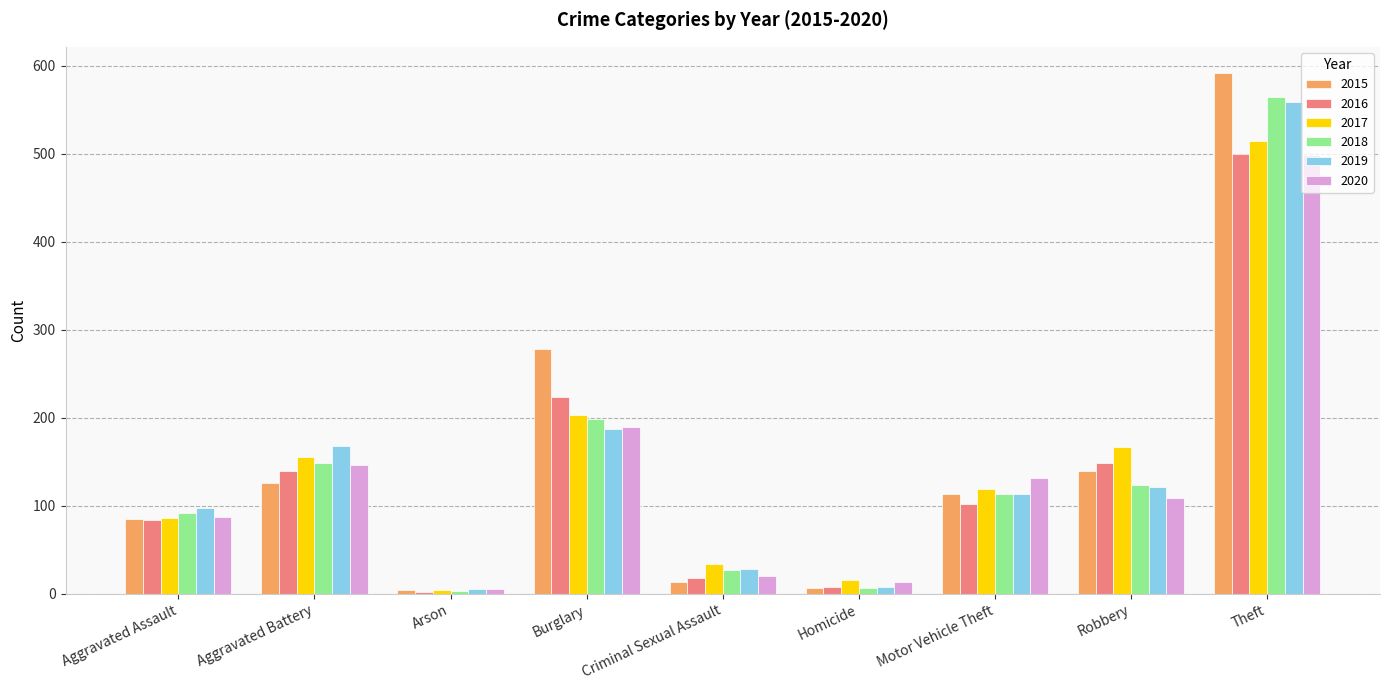

Read the 2019 value at Criminal Sexual Assault.

28